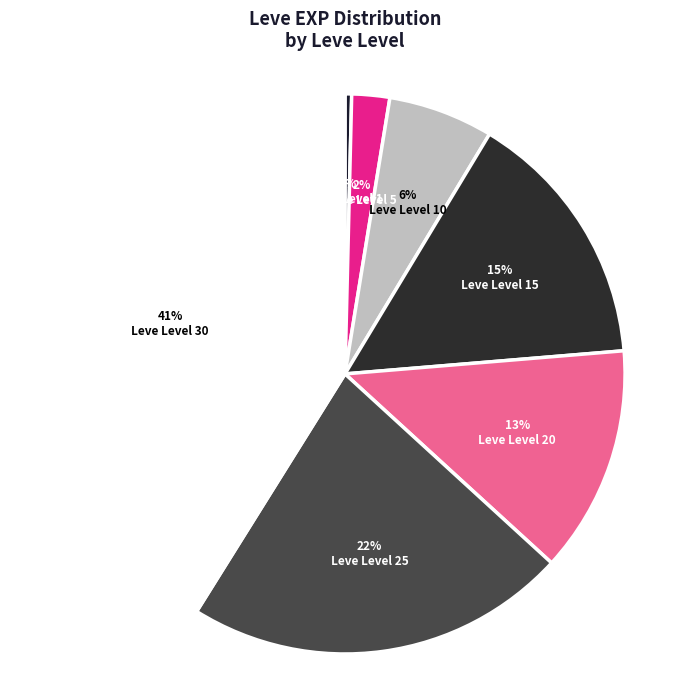

Count the number of slices in the pie.

7